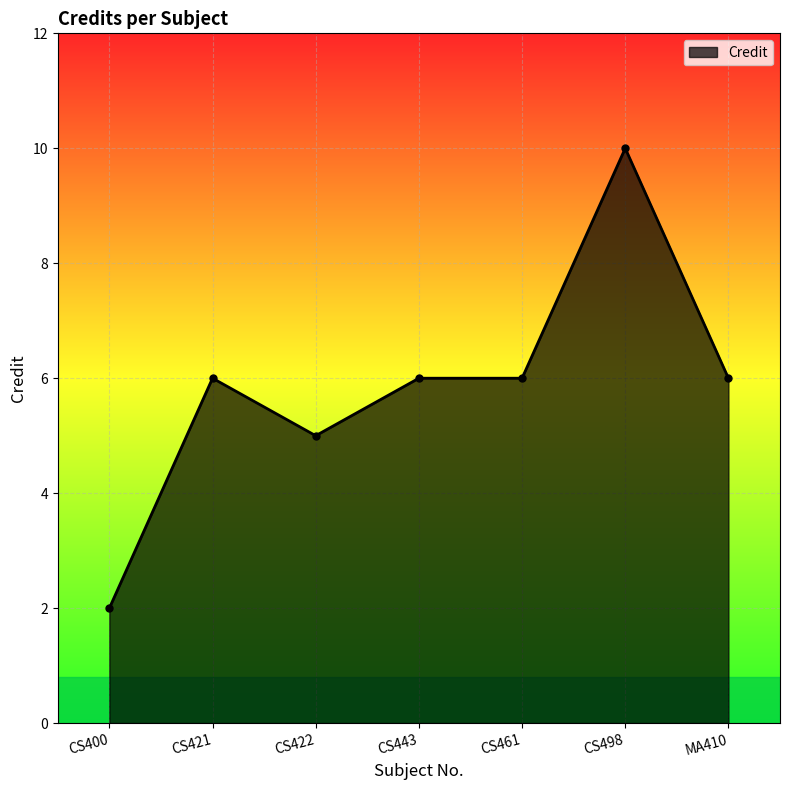

What is the change in value from CS400 to MA410?

+4